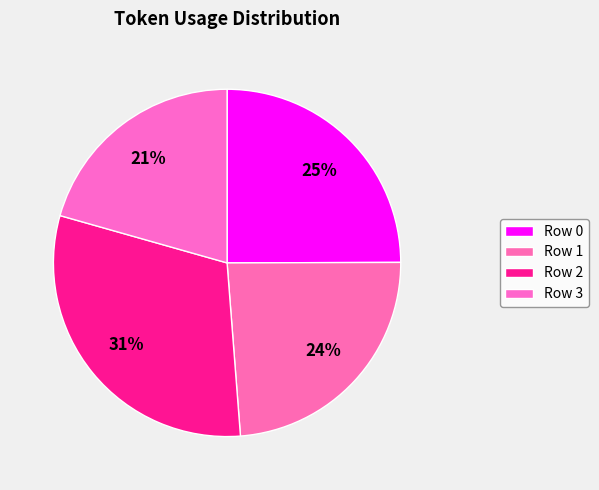

How many segments does this pie chart have?

4